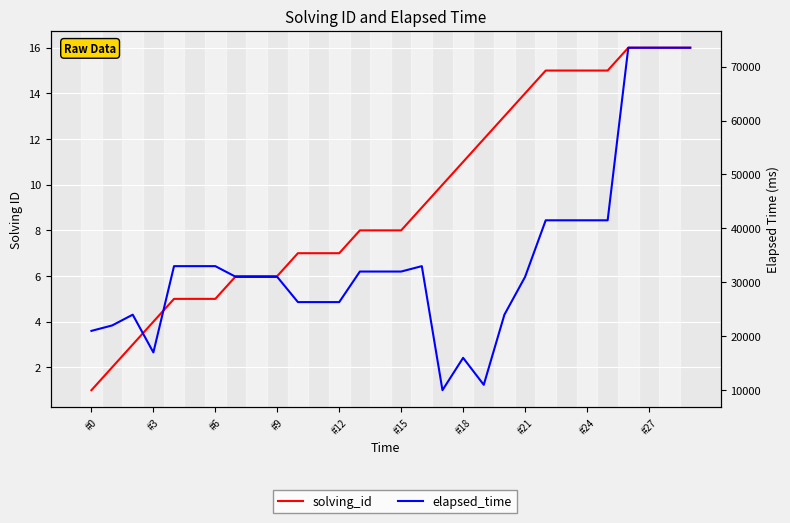

What is the total value across all series at #0?

21001